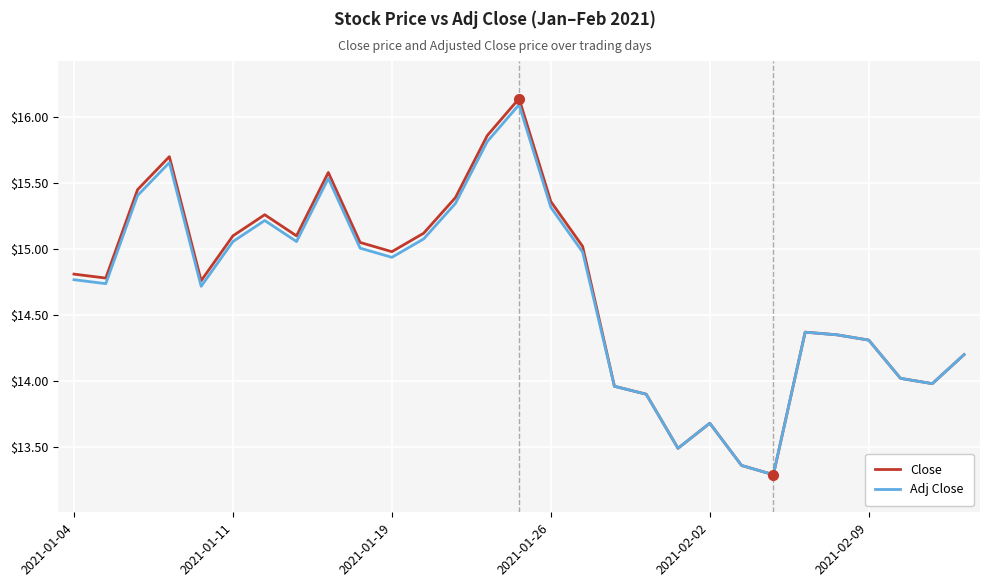

In Adj Close, how many points are lower than both neighbors (excluding endpoints)?

7